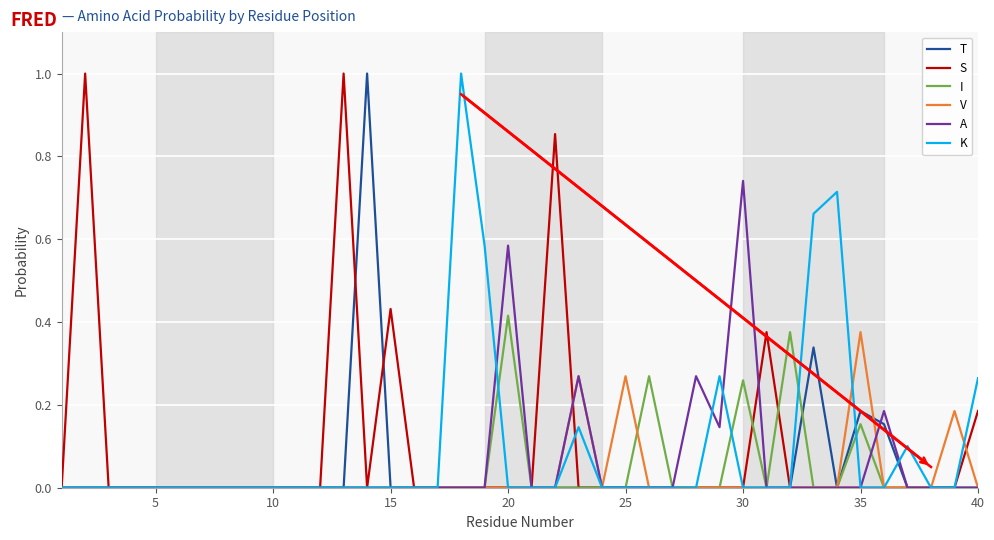

Which series has the largest range (max minus min)?

T